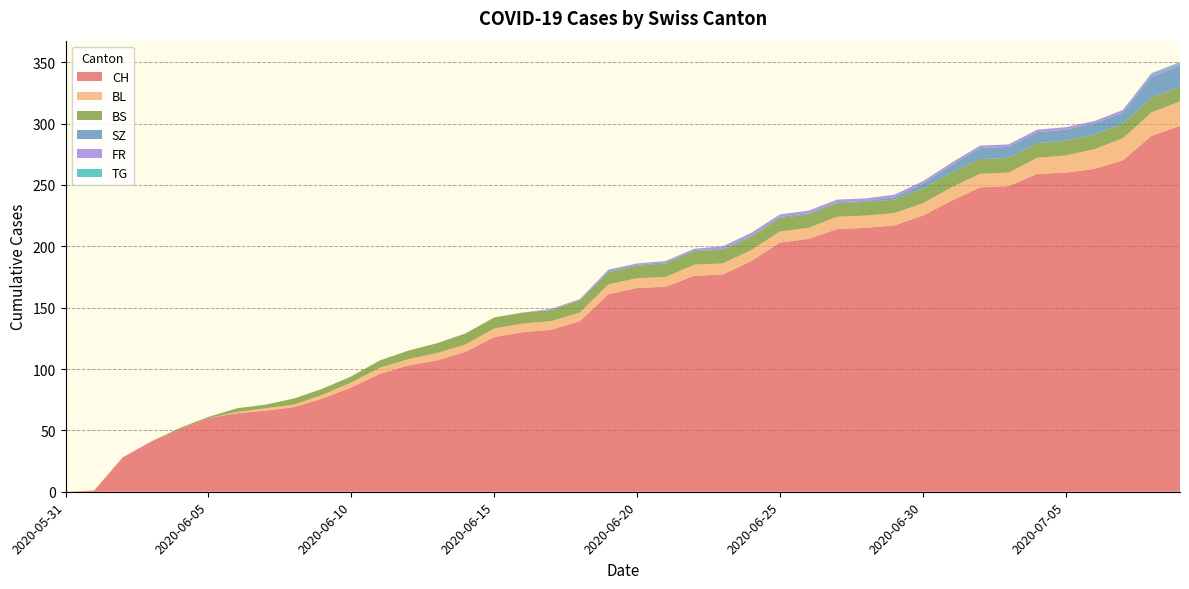

Reading left to right, transcribe all the data shown in this chart.

CH: 2020-05-31=0	2020-06-01=1	2020-06-02=28	2020-06-03=41	2020-06-04=51	2020-06-05=60	2020-06-06=64	2020-06-07=66	2020-06-08=69	2020-06-09=76	2020-06-10=85	2020-06-11=96	2020-06-12=103	2020-06-13=107	2020-06-14=114	2020-06-15=126	2020-06-16=130	2020-06-17=132	2020-06-18=139	2020-06-19=161	2020-06-20=166	2020-06-21=167	2020-06-22=176	2020-06-23=177	2020-06-24=188	2020-06-25=203	2020-06-26=206	2020-06-27=214	2020-06-28=215	2020-06-29=217	2020-06-30=225	2020-07-01=237	2020-07-02=248	2020-07-03=249	2020-07-04=259	2020-07-05=260	2020-07-06=263	2020-07-07=270	2020-07-08=290	2020-07-09=298
BL: 2020-05-31=0	2020-06-01=0	2020-06-02=0	2020-06-03=0	2020-06-04=0	2020-06-05=0	2020-06-06=1	2020-06-07=2	2020-06-08=2	2020-06-09=3	2020-06-10=4	2020-06-11=5	2020-06-12=5	2020-06-13=6	2020-06-14=6	2020-06-15=7	2020-06-16=7	2020-06-17=7	2020-06-18=7	2020-06-19=8	2020-06-20=8	2020-06-21=8	2020-06-22=9	2020-06-23=9	2020-06-24=9	2020-06-25=9	2020-06-26=9	2020-06-27=10	2020-06-28=10	2020-06-29=10	2020-06-30=10	2020-07-01=11	2020-07-02=11	2020-07-03=11	2020-07-04=13	2020-07-05=14	2020-07-06=16	2020-07-07=18	2020-07-08=19	2020-07-09=20
BS: 2020-05-31=0	2020-06-01=0	2020-06-02=0	2020-06-03=0	2020-06-04=1	2020-06-05=1	2020-06-06=3	2020-06-07=3	2020-06-08=5	2020-06-09=5	2020-06-10=5	2020-06-11=6	2020-06-12=7	2020-06-13=8	2020-06-14=9	2020-06-15=9	2020-06-16=9	2020-06-17=9	2020-06-18=10	2020-06-19=10	2020-06-20=10	2020-06-21=11	2020-06-22=11	2020-06-23=11	2020-06-24=11	2020-06-25=11	2020-06-26=11	2020-06-27=11	2020-06-28=11	2020-06-29=11	2020-06-30=12	2020-07-01=12	2020-07-02=12	2020-07-03=12	2020-07-04=12	2020-07-05=12	2020-07-06=12	2020-07-07=12	2020-07-08=12	2020-07-09=12
SZ: 2020-05-31=0	2020-06-01=0	2020-06-02=0	2020-06-03=0	2020-06-04=0	2020-06-05=0	2020-06-06=0	2020-06-07=0	2020-06-08=0	2020-06-09=0	2020-06-10=0	2020-06-11=0	2020-06-12=0	2020-06-13=0	2020-06-14=0	2020-06-15=0	2020-06-16=0	2020-06-17=0	2020-06-18=0	2020-06-19=1	2020-06-20=1	2020-06-21=1	2020-06-22=1	2020-06-23=1	2020-06-24=1	2020-06-25=1	2020-06-26=1	2020-06-27=1	2020-06-28=1	2020-06-29=2	2020-06-30=4	2020-07-01=6	2020-07-02=9	2020-07-03=9	2020-07-04=9	2020-07-05=9	2020-07-06=9	2020-07-07=9	2020-07-08=17	2020-07-09=17
FR: 2020-05-31=0	2020-06-01=0	2020-06-02=0	2020-06-03=0	2020-06-04=0	2020-06-05=0	2020-06-06=0	2020-06-07=0	2020-06-08=0	2020-06-09=0	2020-06-10=0	2020-06-11=0	2020-06-12=0	2020-06-13=0	2020-06-14=0	2020-06-15=0	2020-06-16=0	2020-06-17=1	2020-06-18=1	2020-06-19=1	2020-06-20=1	2020-06-21=1	2020-06-22=1	2020-06-23=2	2020-06-24=2	2020-06-25=2	2020-06-26=2	2020-06-27=2	2020-06-28=2	2020-06-29=2	2020-06-30=2	2020-07-01=2	2020-07-02=2	2020-07-03=2	2020-07-04=2	2020-07-05=2	2020-07-06=2	2020-07-07=2	2020-07-08=2	2020-07-09=2
TG: 2020-05-31=0	2020-06-01=0	2020-06-02=0	2020-06-03=0	2020-06-04=0	2020-06-05=0	2020-06-06=0	2020-06-07=0	2020-06-08=0	2020-06-09=0	2020-06-10=0	2020-06-11=0	2020-06-12=0	2020-06-13=0	2020-06-14=0	2020-06-15=0	2020-06-16=0	2020-06-17=0	2020-06-18=0	2020-06-19=0	2020-06-20=0	2020-06-21=0	2020-06-22=0	2020-06-23=0	2020-06-24=0	2020-06-25=0	2020-06-26=0	2020-06-27=0	2020-06-28=0	2020-06-29=0	2020-06-30=0	2020-07-01=0	2020-07-02=0	2020-07-03=0	2020-07-04=0	2020-07-05=0	2020-07-06=0	2020-07-07=0	2020-07-08=1	2020-07-09=1